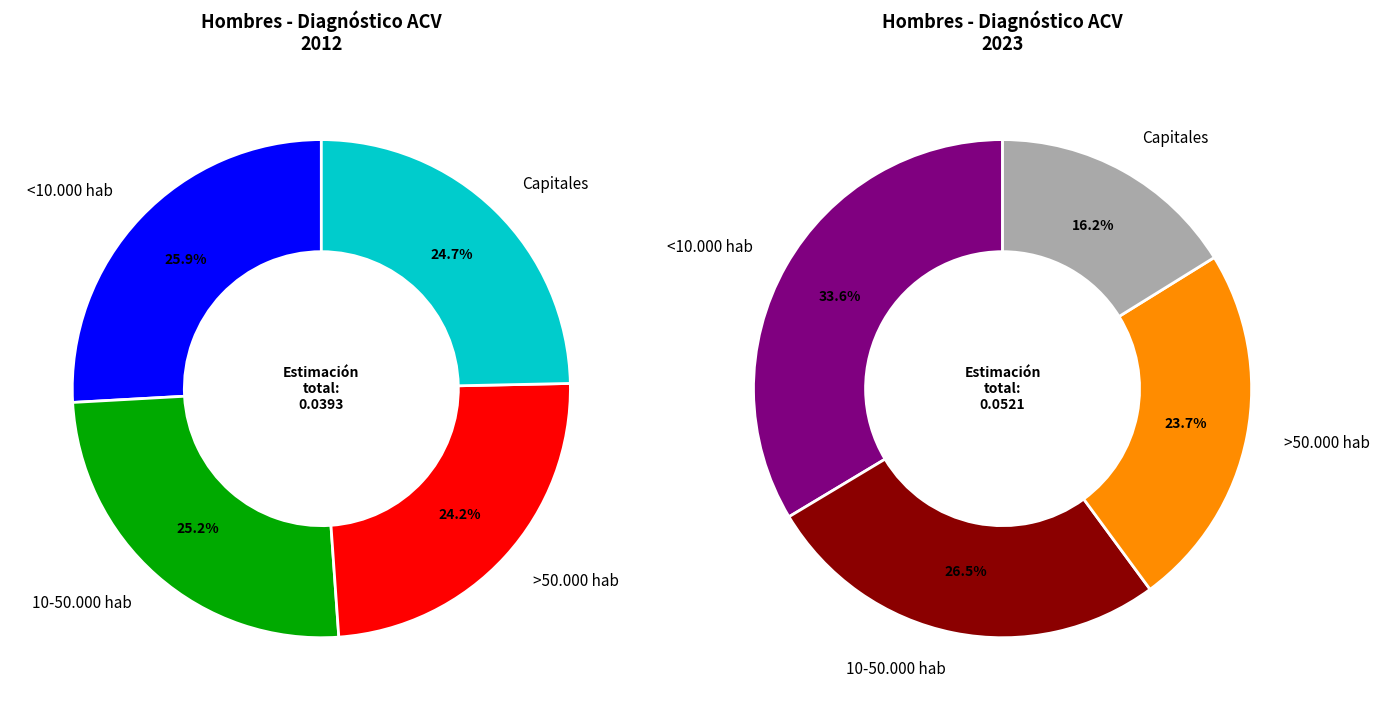

To the nearest percent, what portion does >50.000 hab represent?

24%